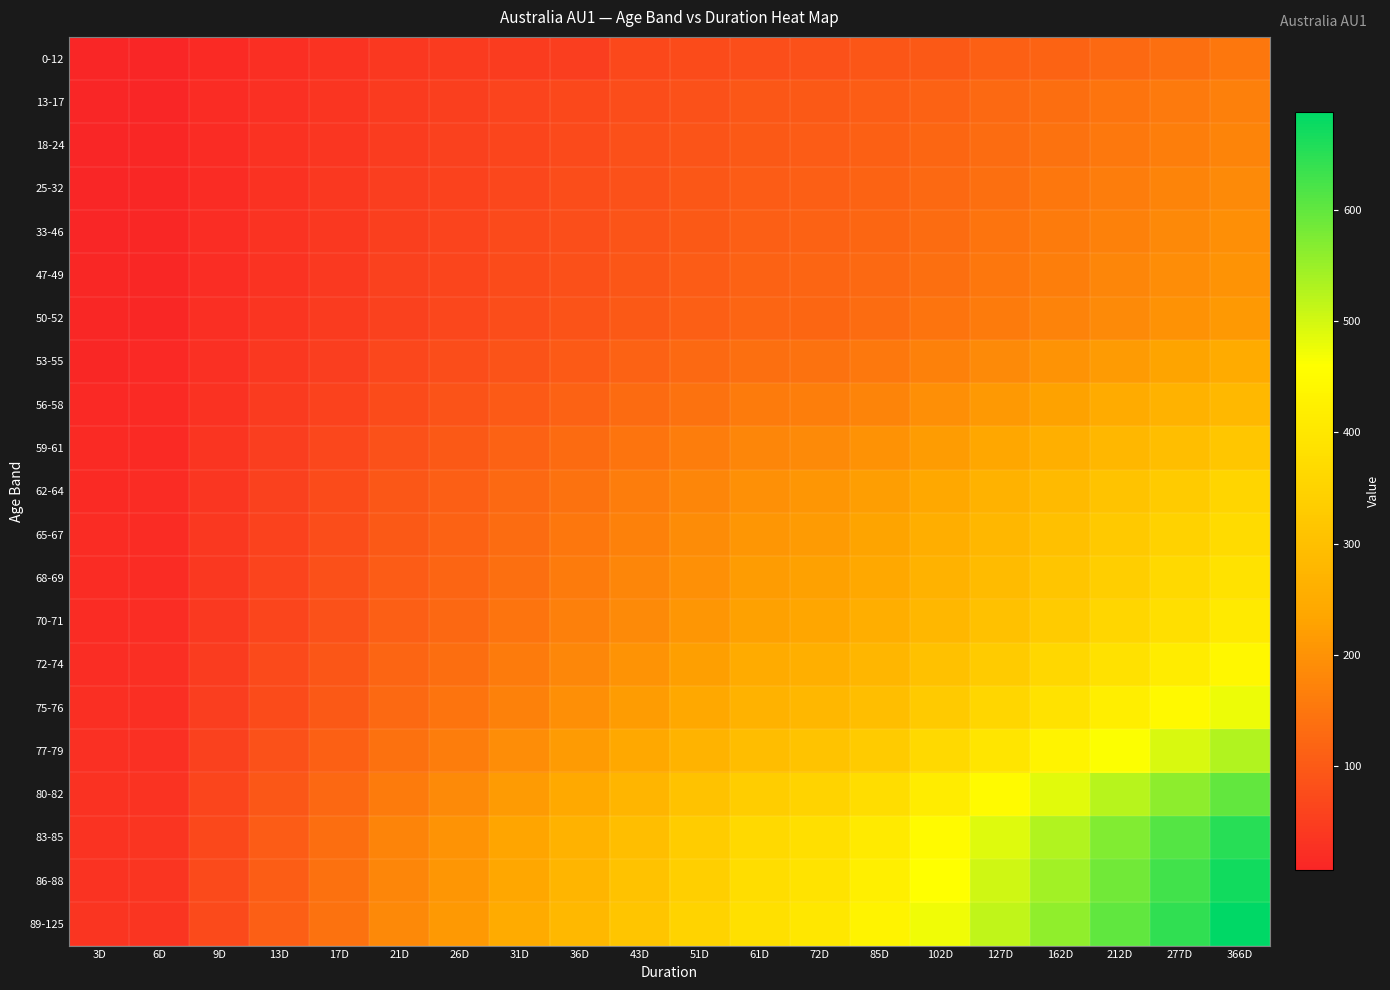

Which series has the largest total across all categories?

89-125